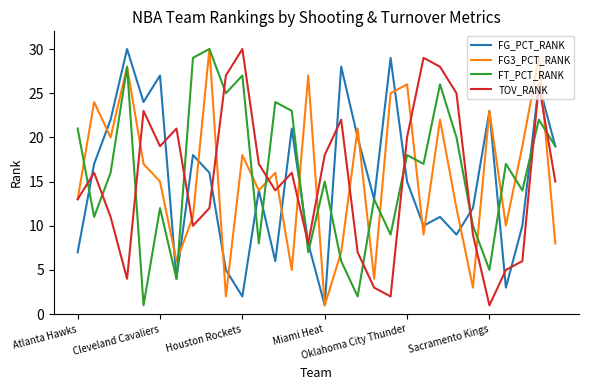

What is the greatest value displayed?

30